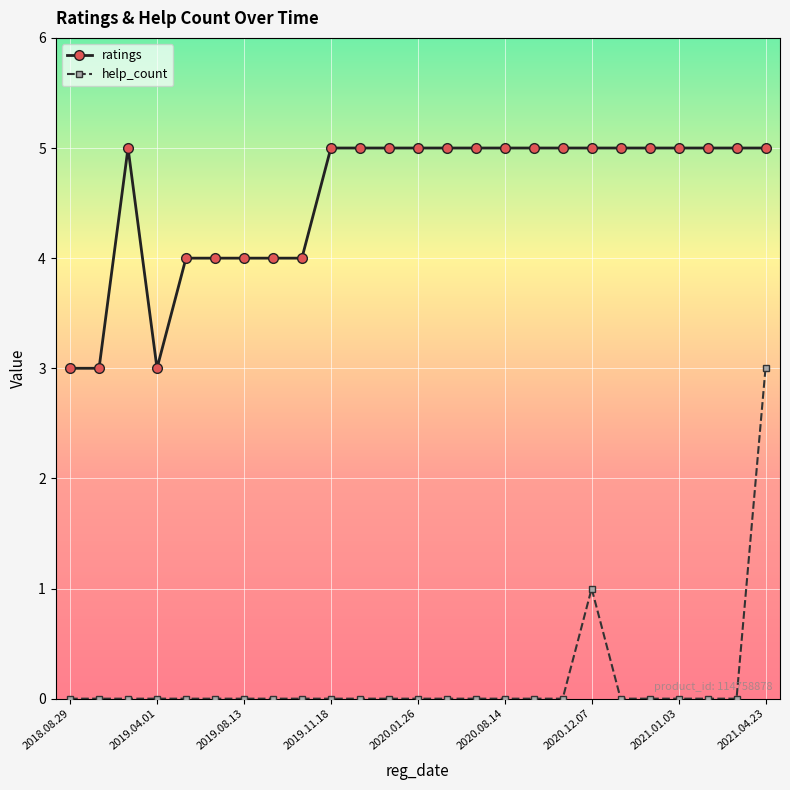

Which series has the largest range (max minus min)?

help_count